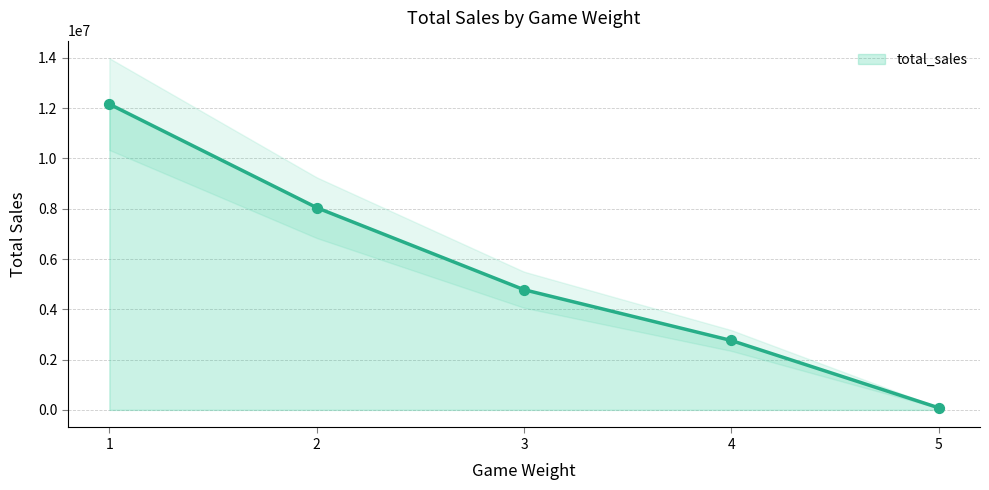

Between 5 and 3, which is larger?

3